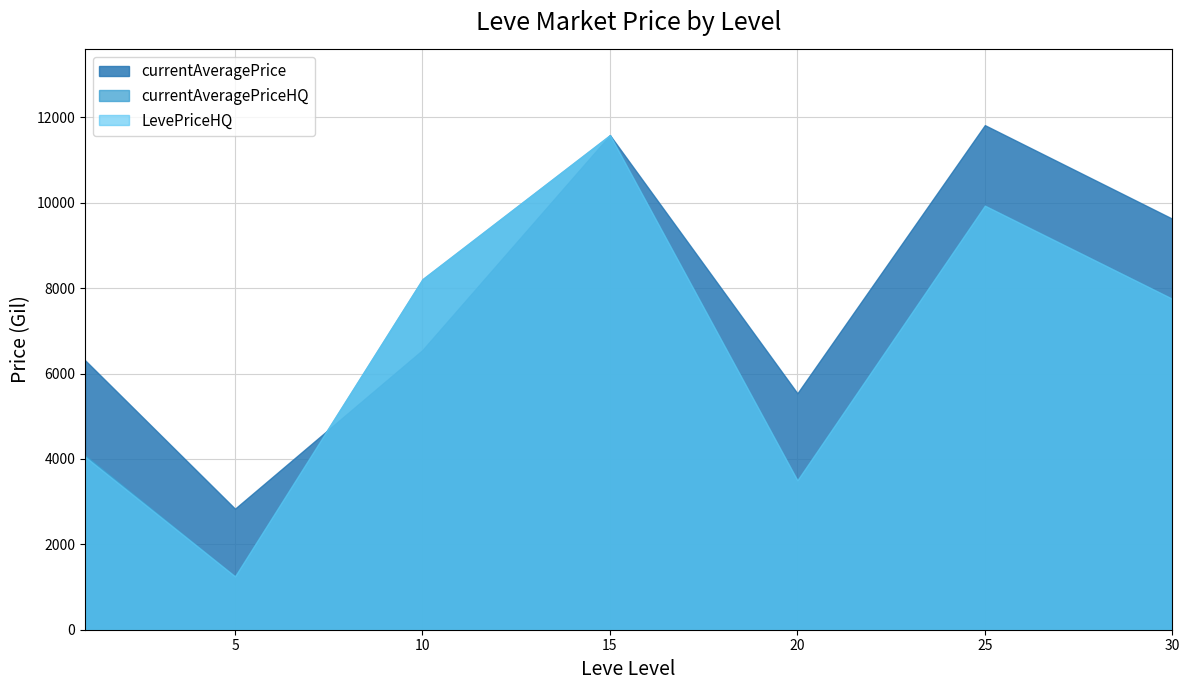

Where is the first local minimum for currentAveragePrice?

5